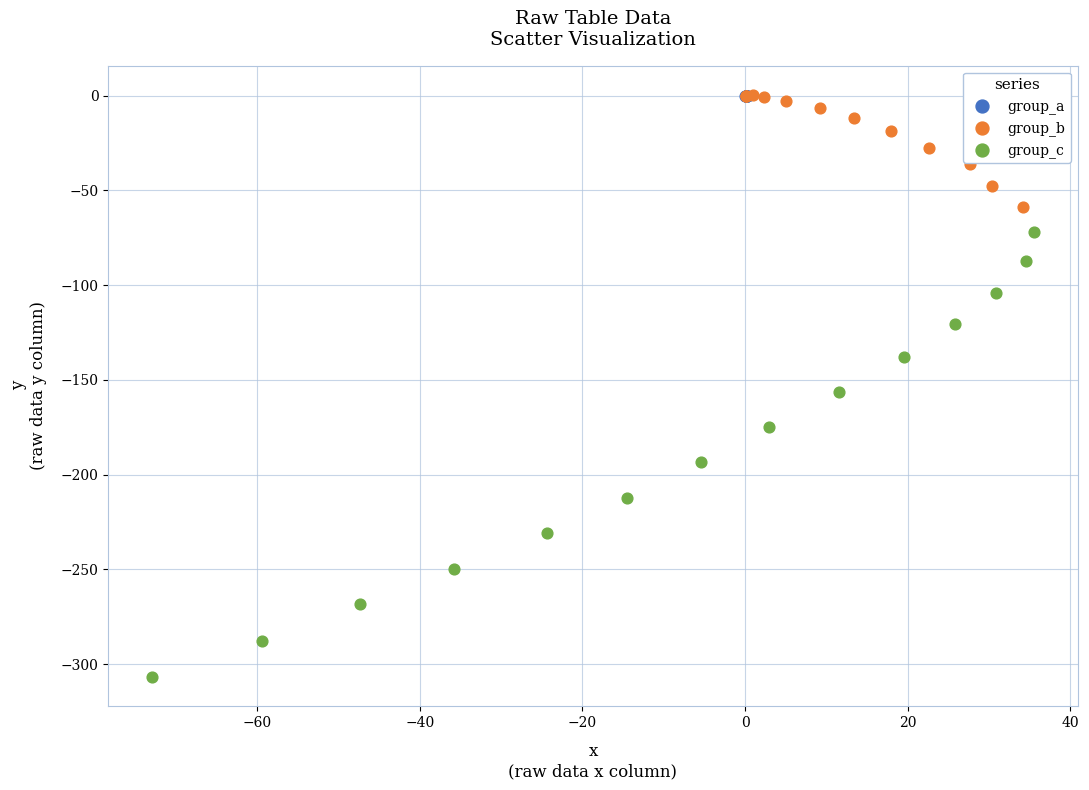

What are all the series names shown in the legend?

group_a, group_b, group_c